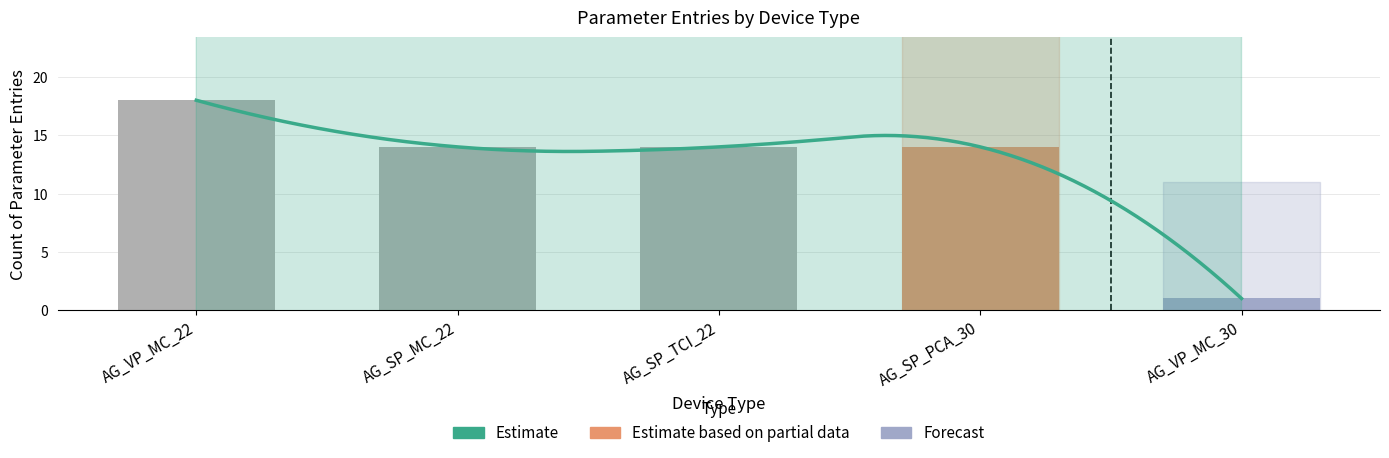

What is the label of the 1st bar from the right?

AG_VP_MC_30